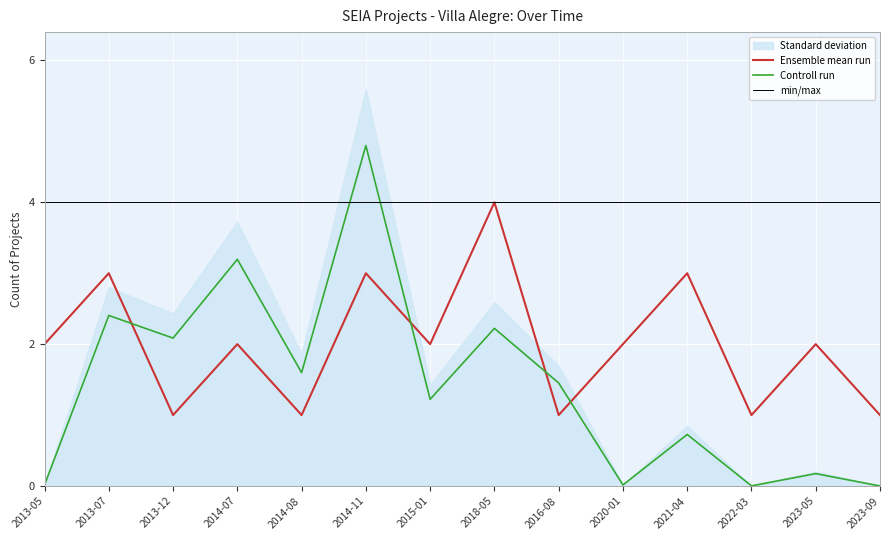

Which series changed the most between 2013-07 and 2015-01?

Controll run